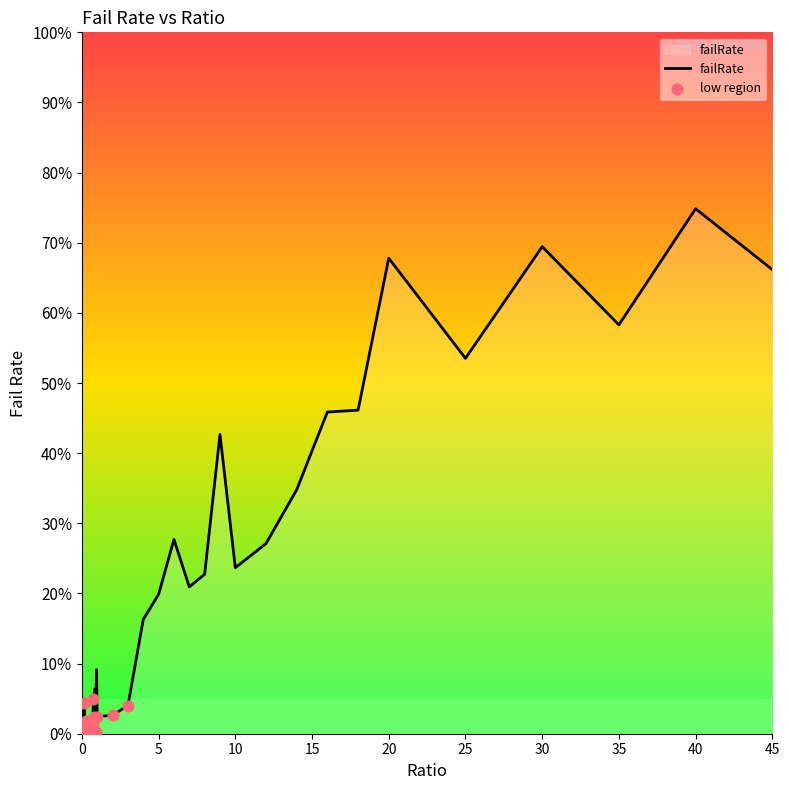

What is the greatest value displayed?

74.8